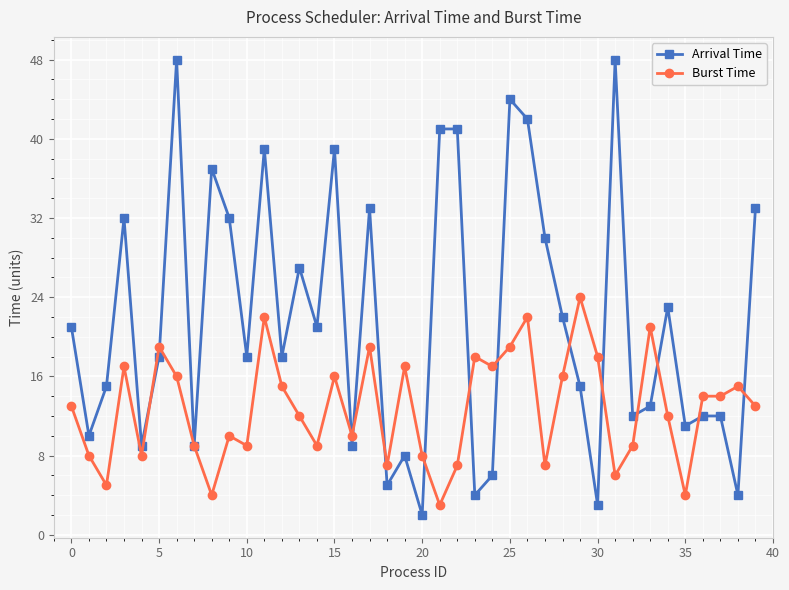

What is the value of the Burst Time point at the 17th from the left?

10